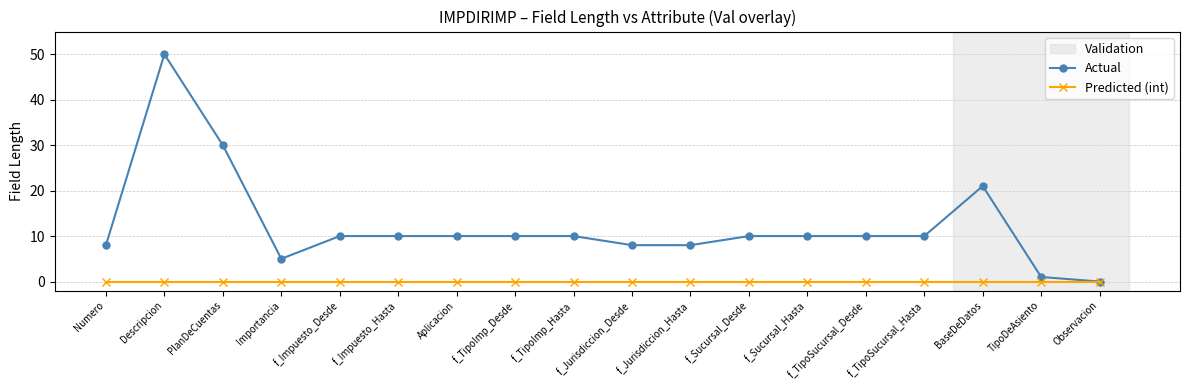

Where is the first local minimum for Actual?

Importancia